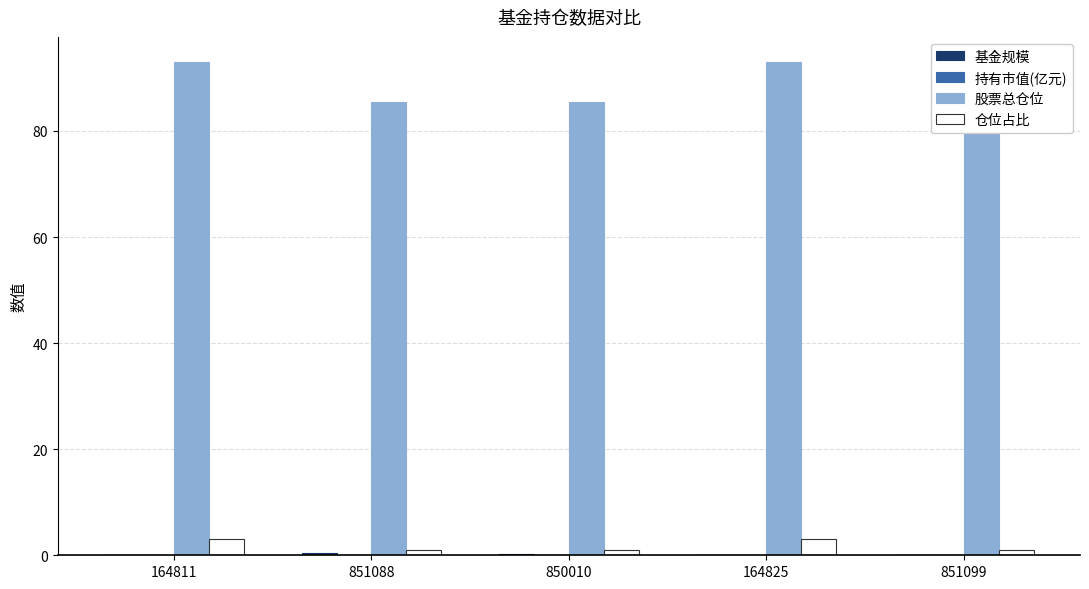

What is the sum of the 基金规模 values at 164811 and 851099?

0.1